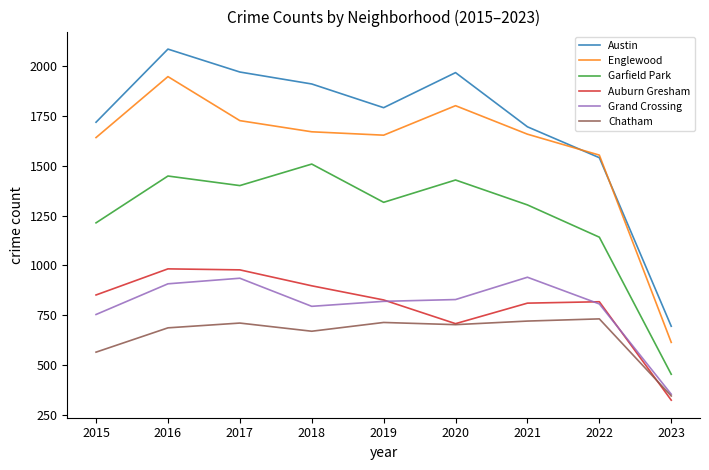

How many series are shown in this chart?

6